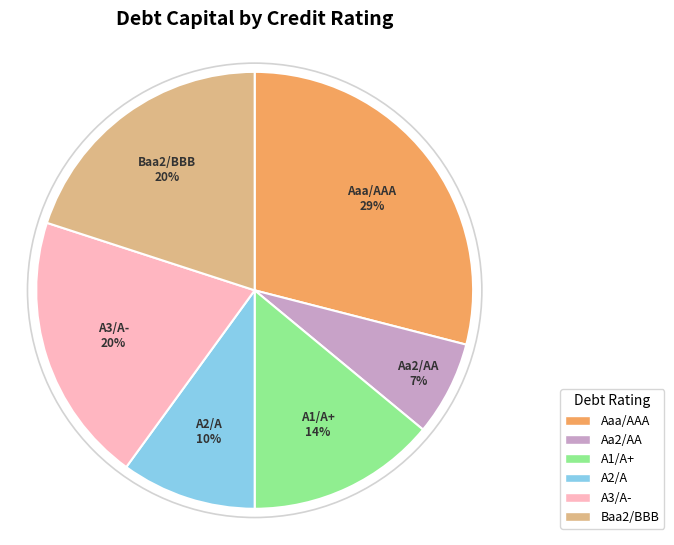

To the nearest percent, what portion does Aa2/AA represent?

7%